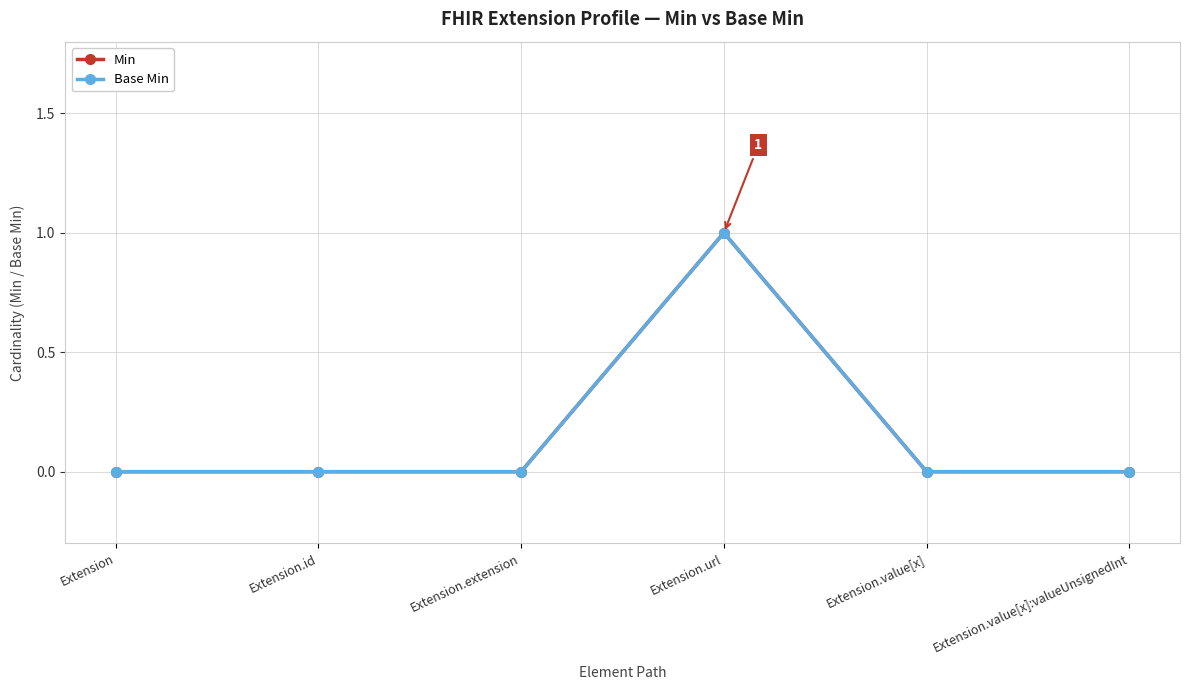

How many interior local peaks does the Min series have?

1